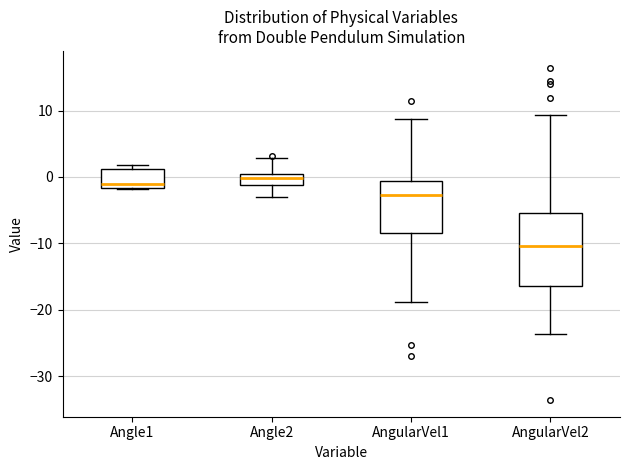

Comparing the boxes themselves (not the whiskers), which one is the tallest?

AngularVel2